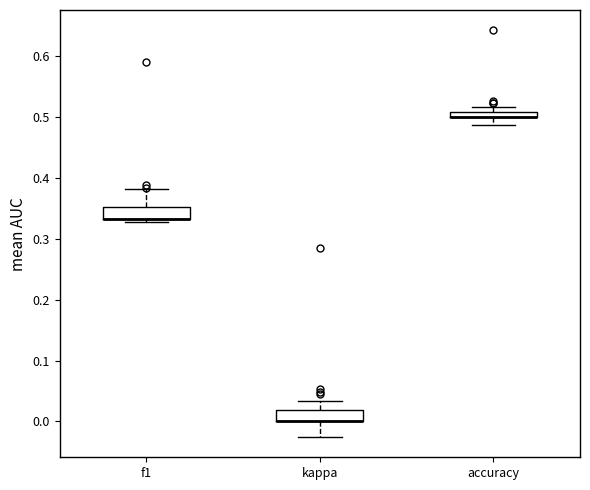

Where is the upper edge of the box for f1 on the y-axis? The values are not printed on the chart, so give them approximately, as read against the axis.

0.35